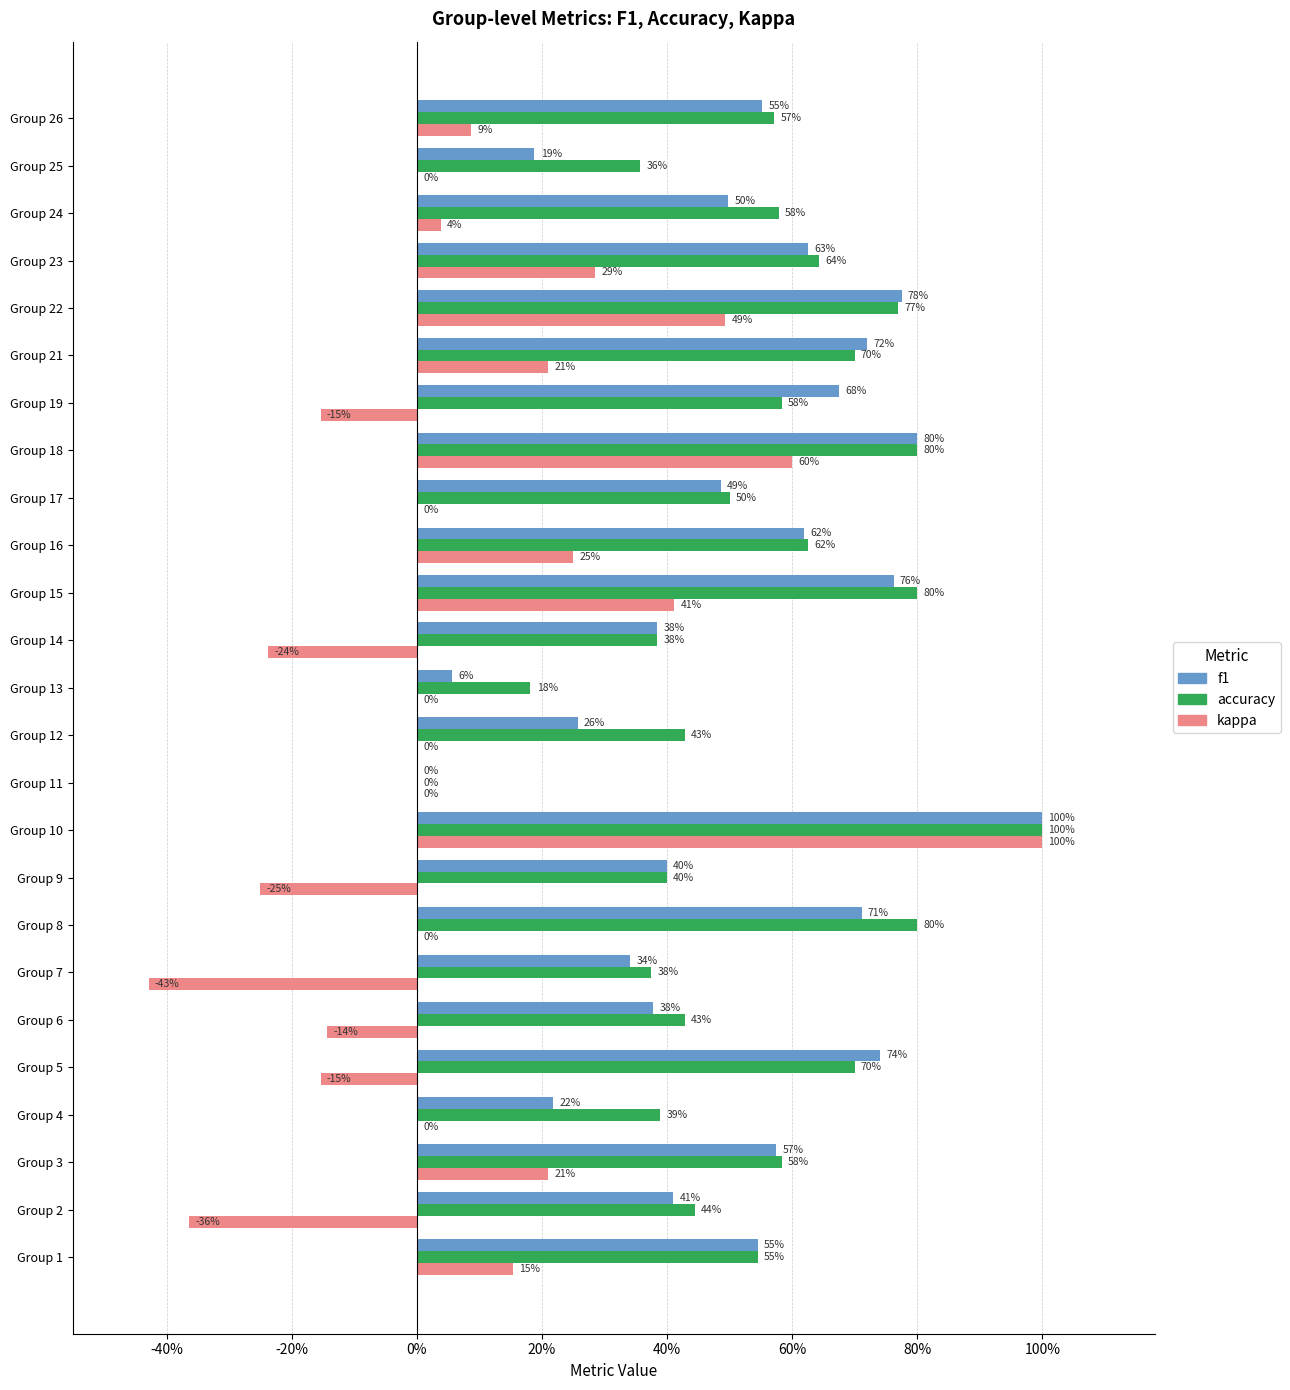

What are all the series names shown in the legend?

f1, accuracy, kappa